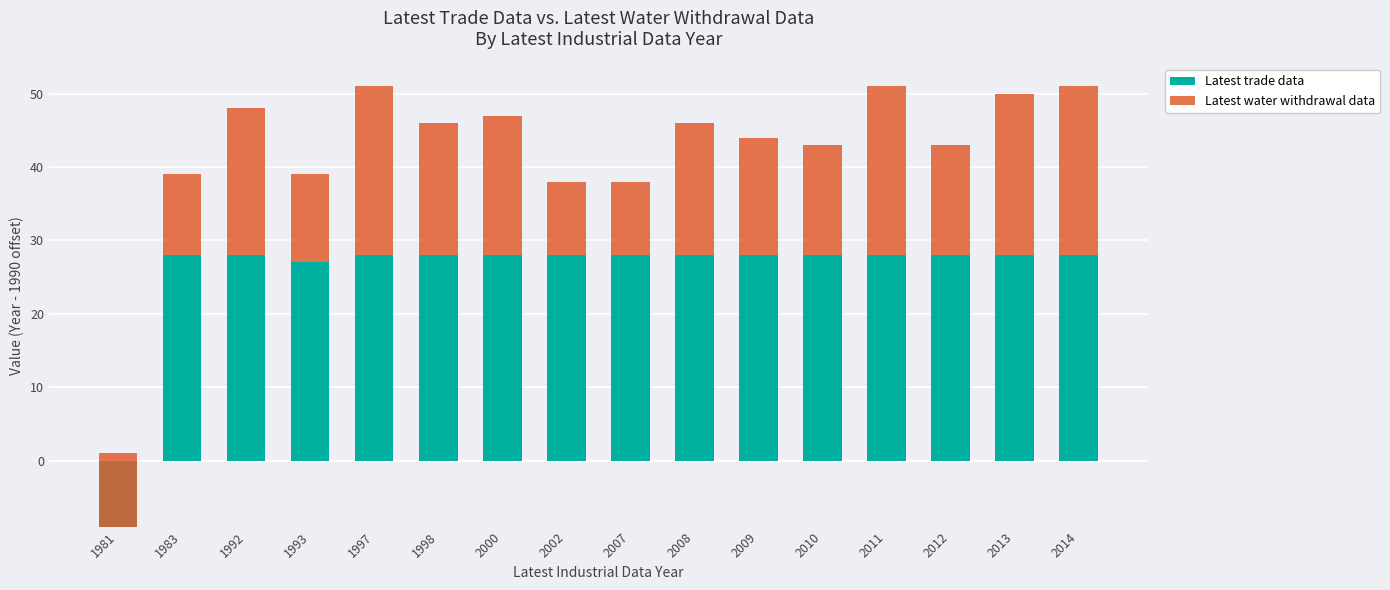

What is the difference between the Latest water withdrawal data values at 1997 and 2007?

13